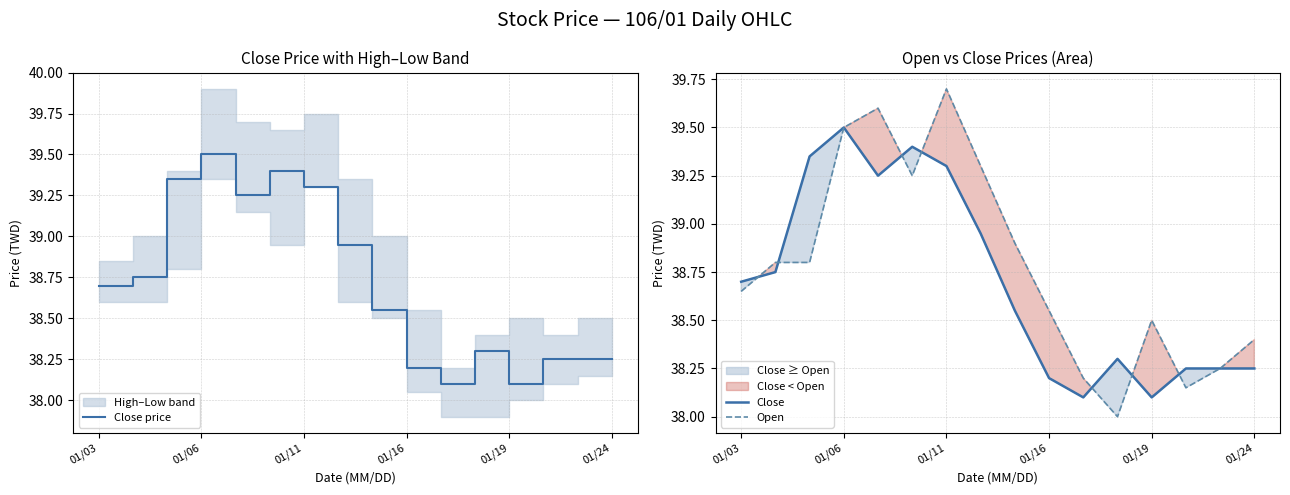

Does the chart display data point markers on the line(s)?

No